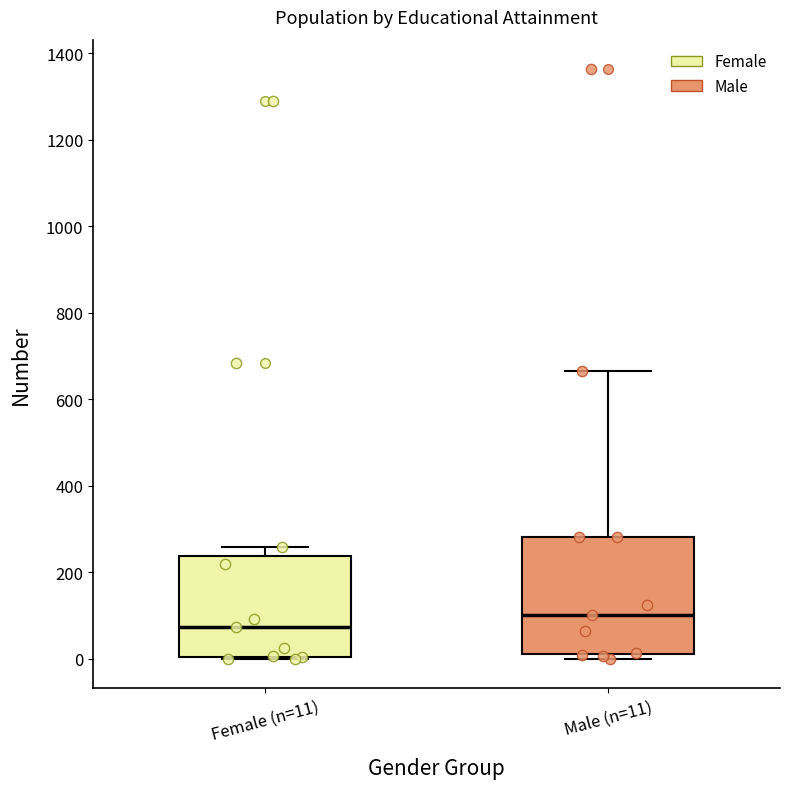

Comparing the boxes themselves (not the whiskers), which one is the tallest?

Male (n=11)